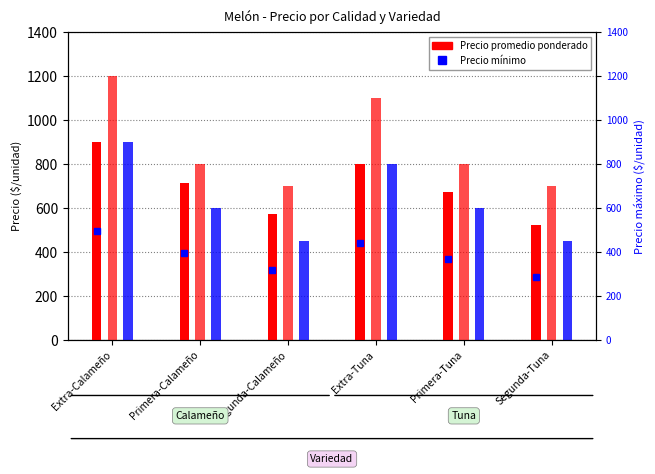

Which series changed the most between Extra-Calameño and Primera-Tuna?

Precio máximo